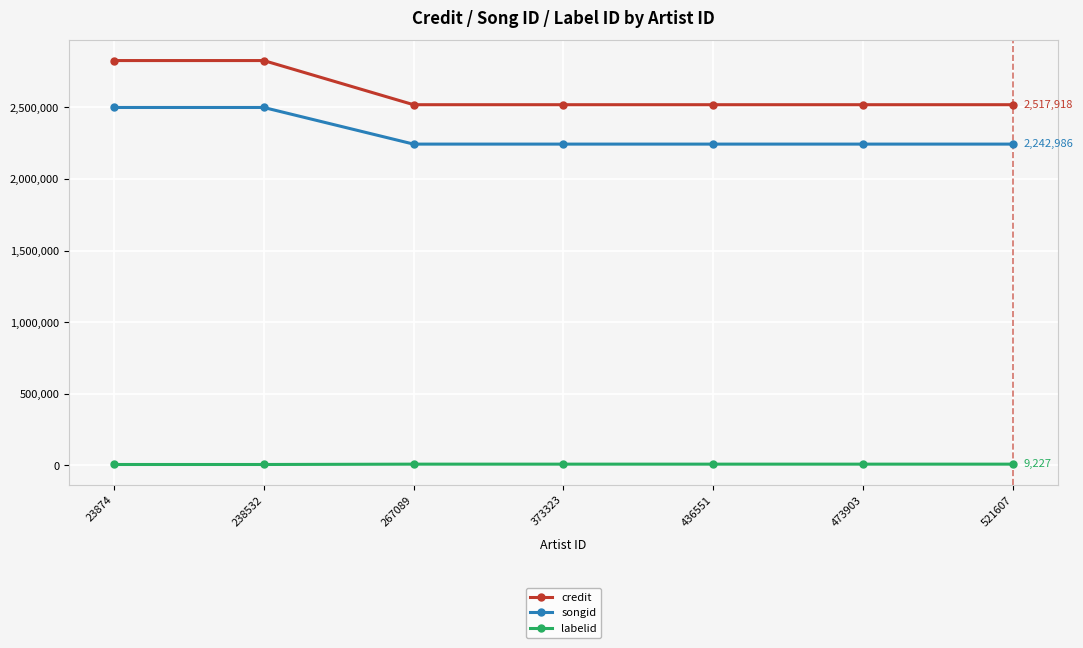

Count the labelid values in the range 6827 to 9227.

7